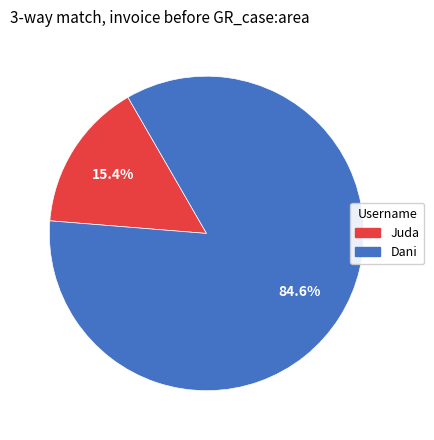

Between Dani and Juda, which is larger?

Dani